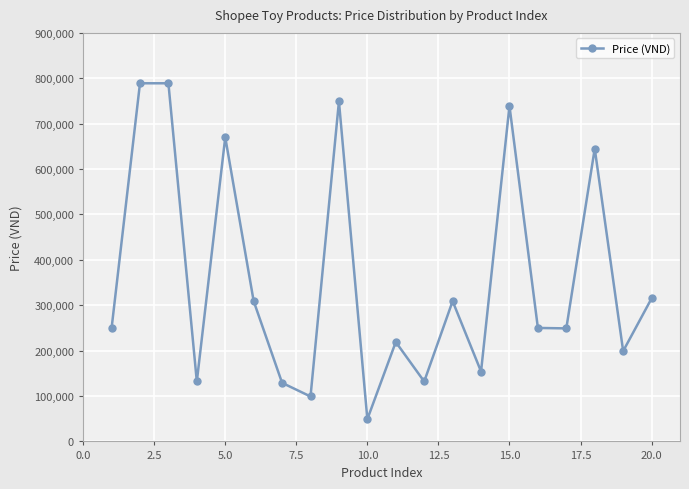

What is the difference between the second highest and second lowest values?

690000